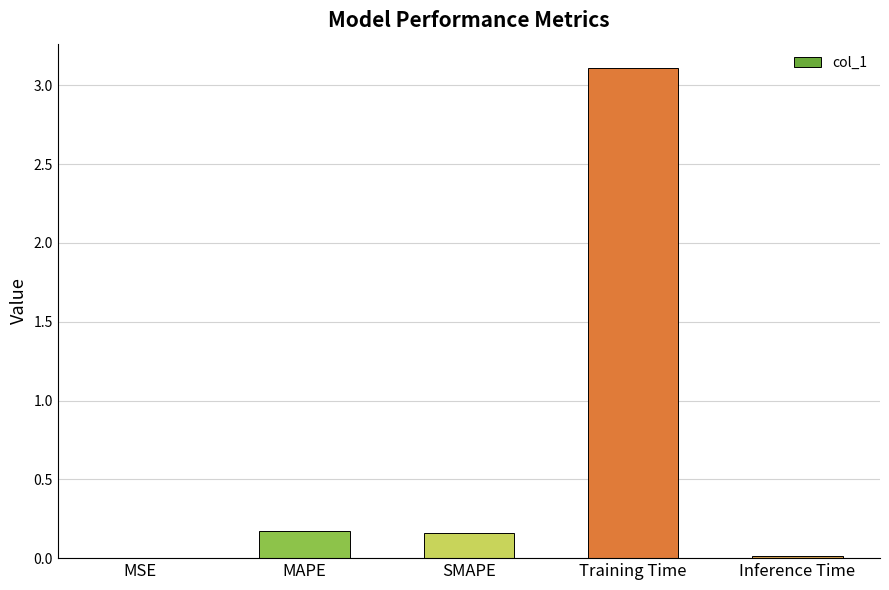

True or false: the data shows 0.8 at Training Time.

False